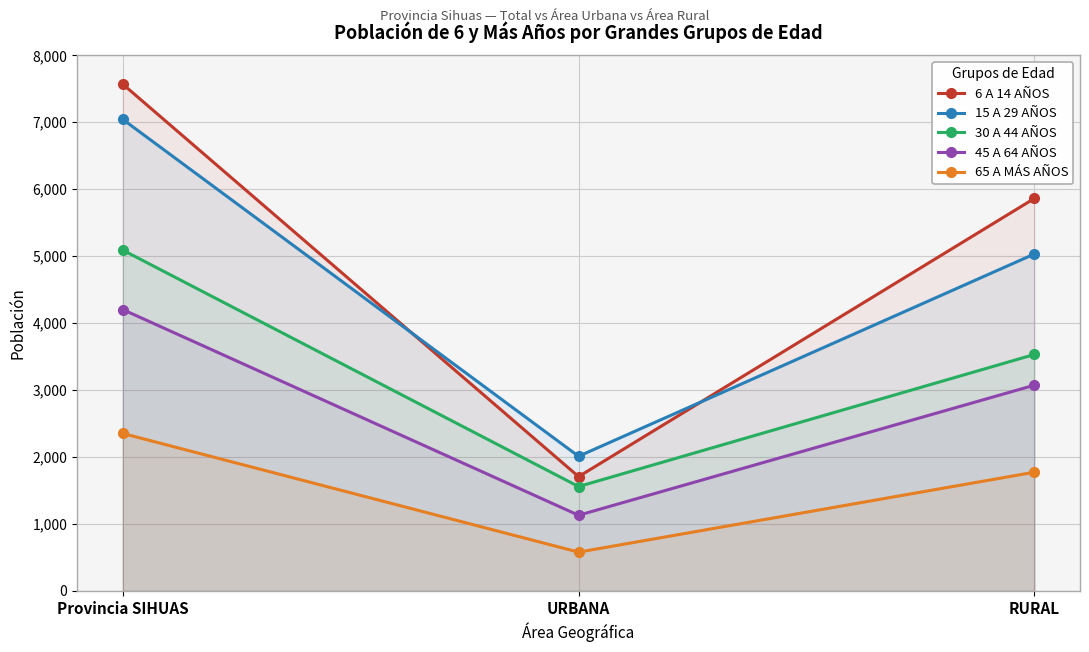

Which series has the widest spread of values?

6 A 14 AÑOS